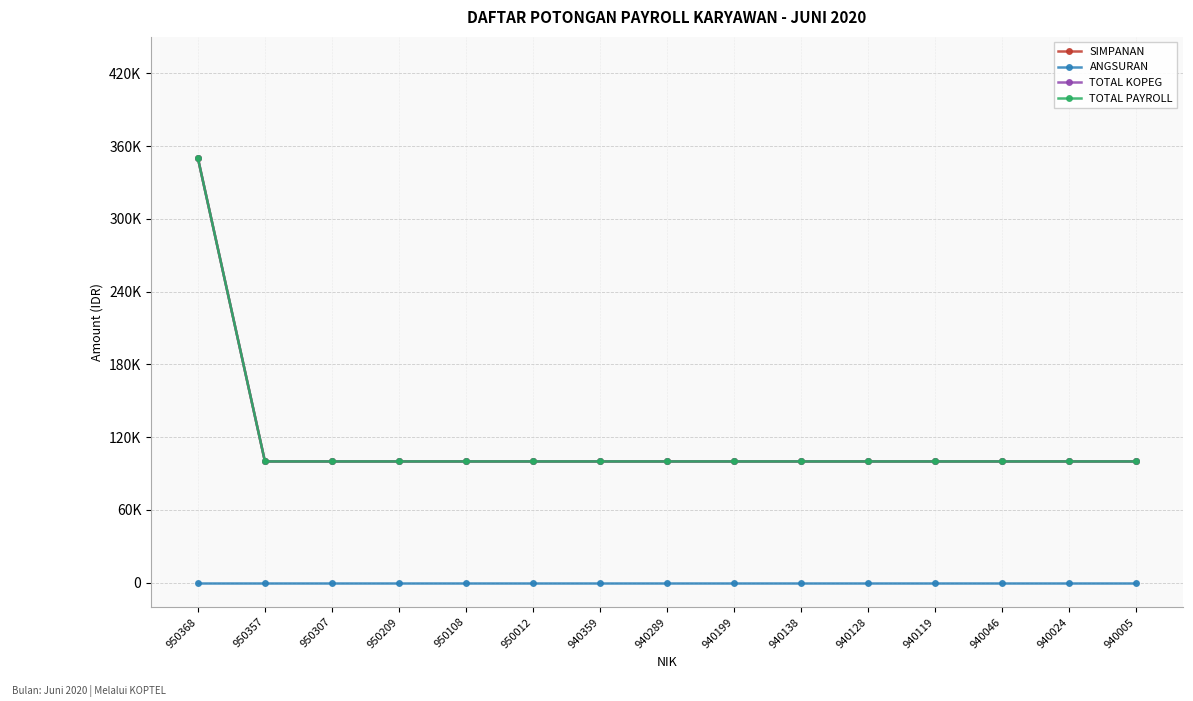

Does the chart have visible grid lines?

Yes